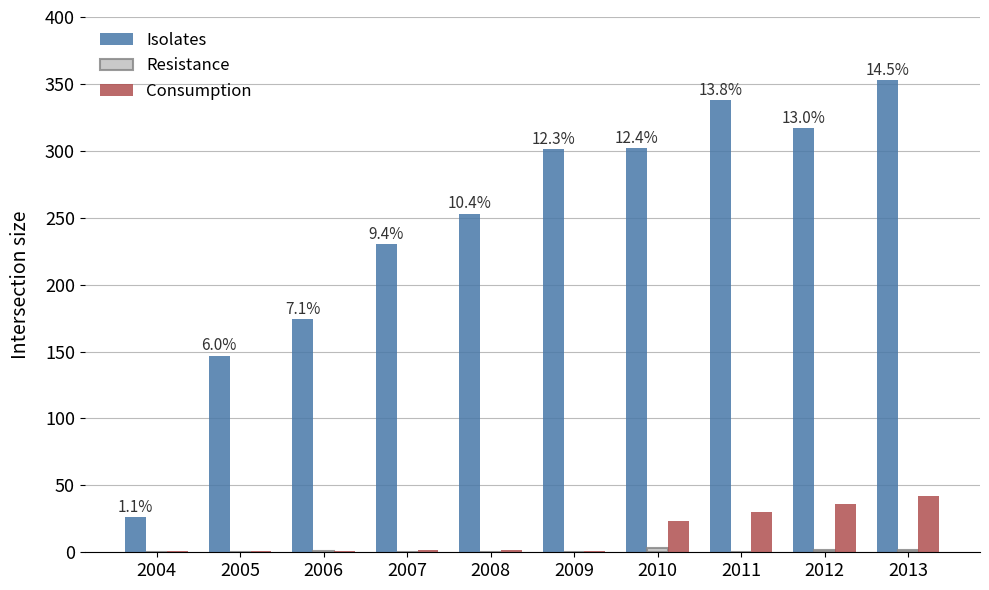

Which series changed the most between 2007 and 2013?

Isolates